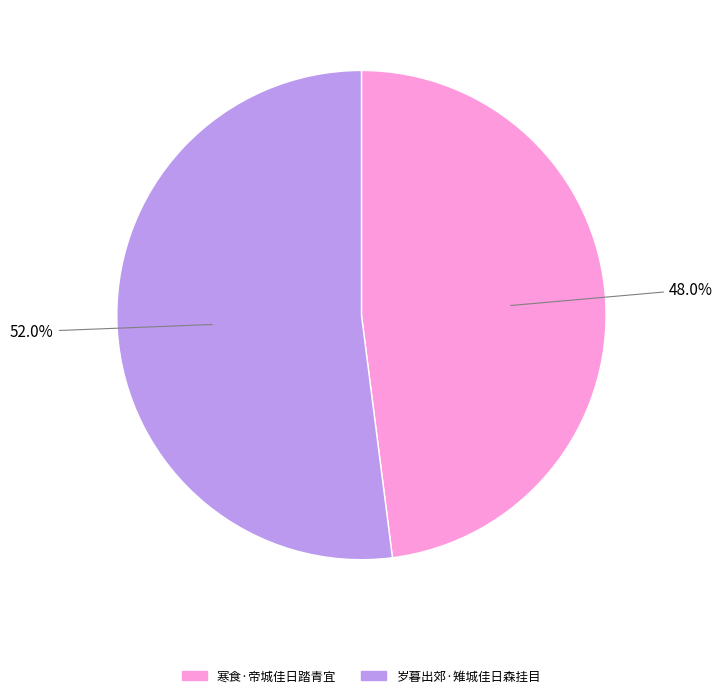

How many segments does this pie chart have?

2